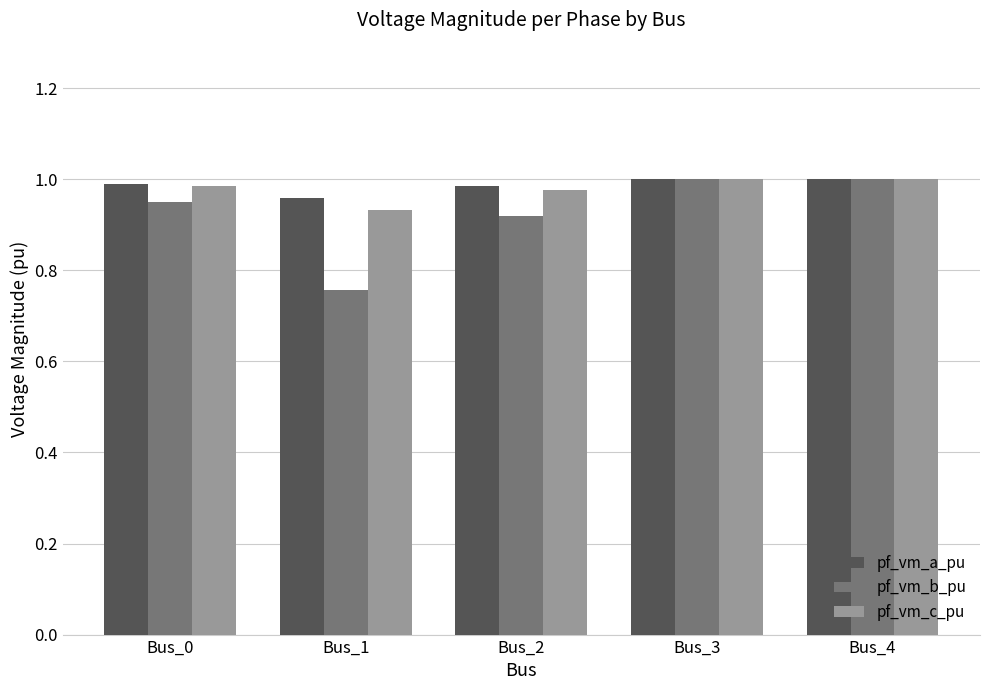

Are the bars horizontal?

No